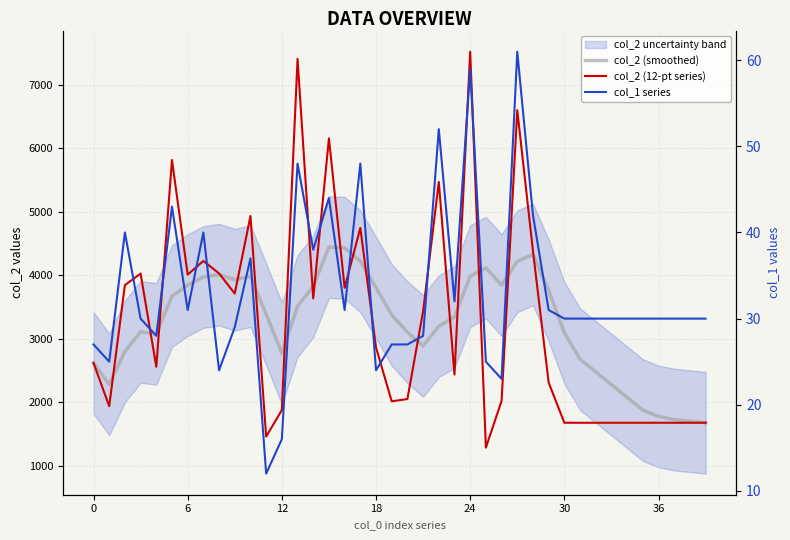

What is the total value across all series at 26?

5891.1